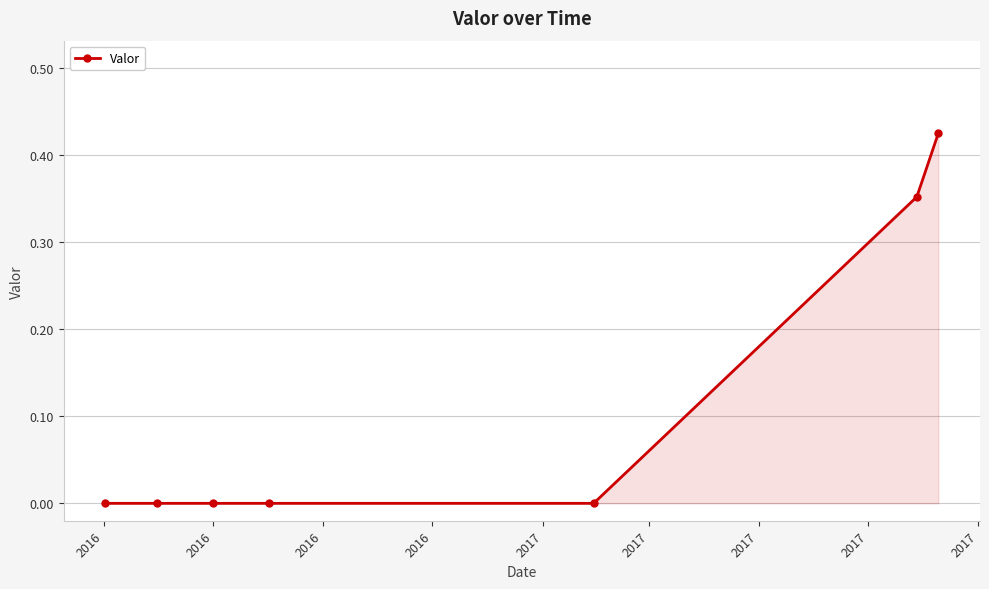

True or false: there are more than 2 points higher than both neighbors.

False